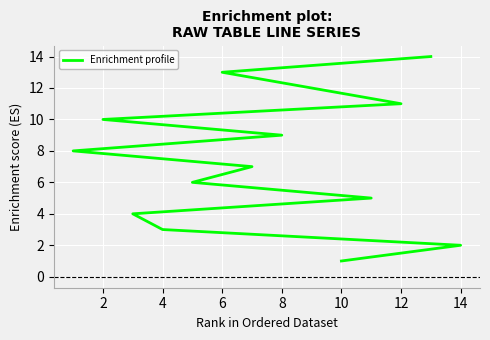

Which has a higher value, 9 or 10?

9